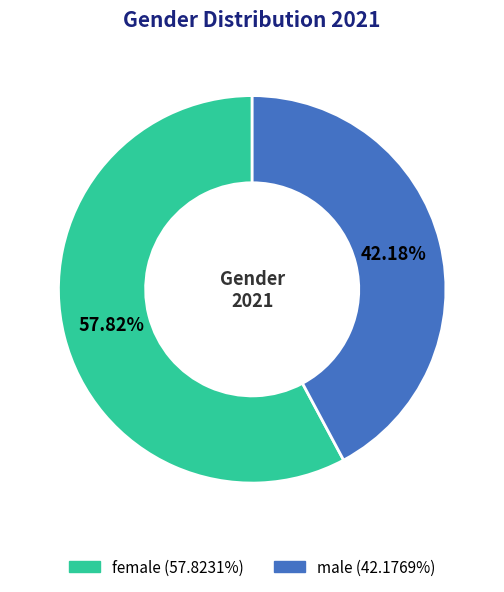

How many segments does this pie chart have?

2